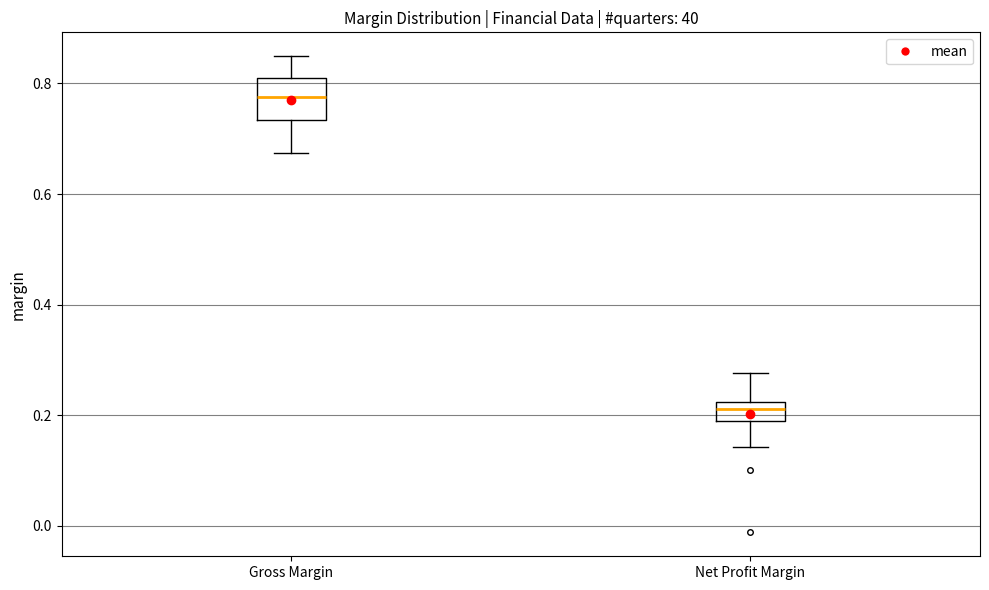

Reading left to right, transcribe this box plot: for each box, give where its median line is, the range the box spans, and where its two whiskers end, as read against the y-axis. The values are not printed on the chart, so give them approximately, as read against the axis.

Gross Margin: median 0.78, box 0.74 to 0.82, whiskers 0.68 to 0.84
Net Profit Margin: median 0.22 (inside the box), box 0.18 to 0.22, whiskers 0.14 to 0.28